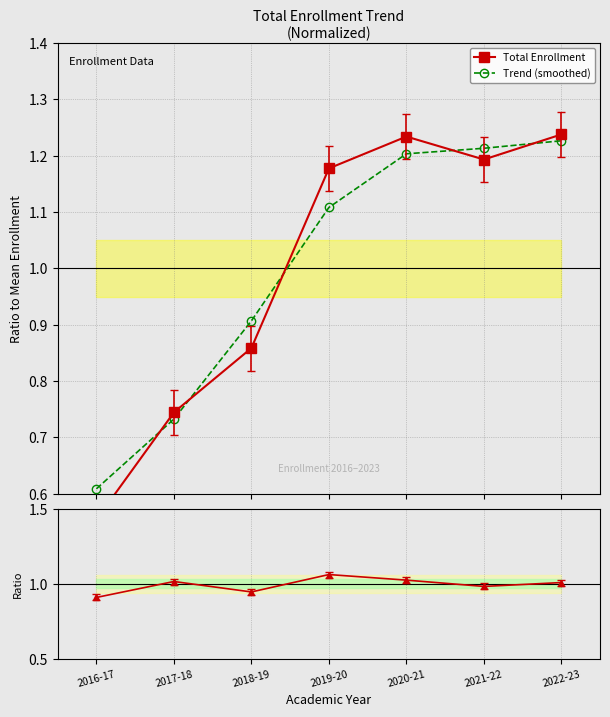

In Ratio to trend, how many points are higher than both neighbors (excluding endpoints)?

2